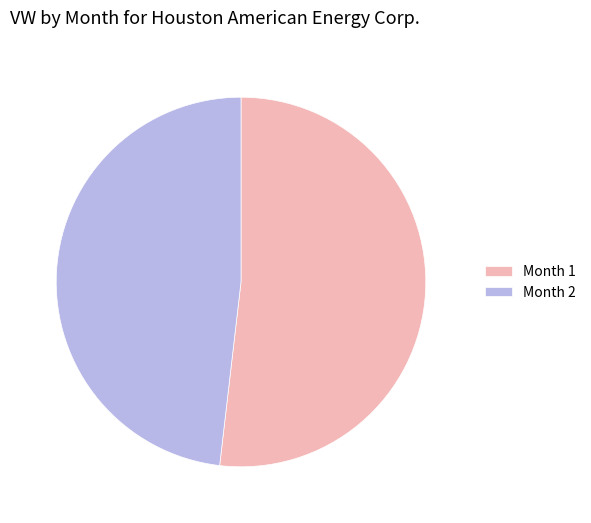

Does any single category account for the majority?

Yes